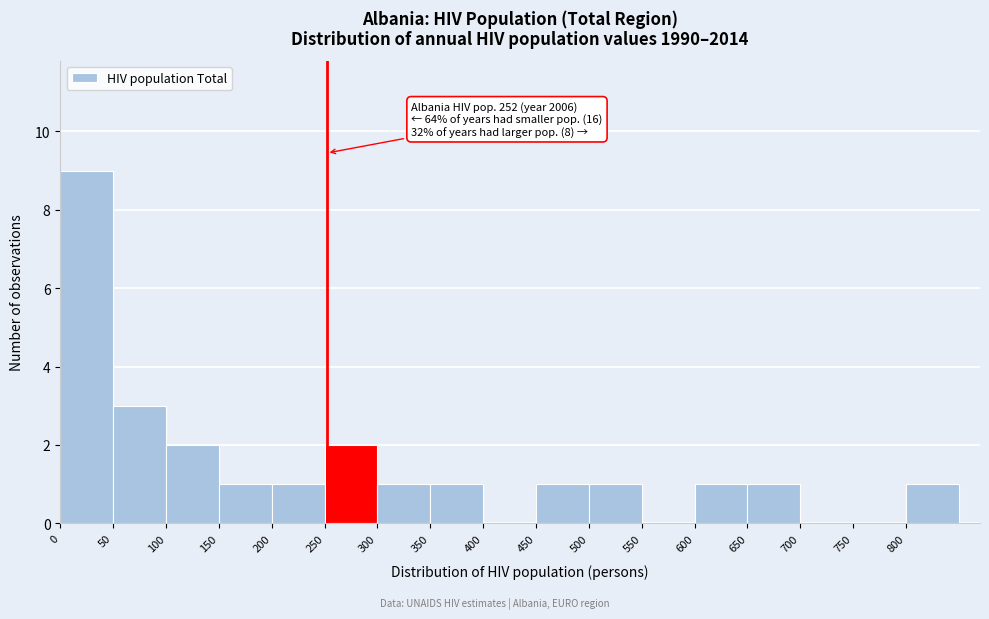

Which range on the x-axis has the tallest bar?

0 to 50